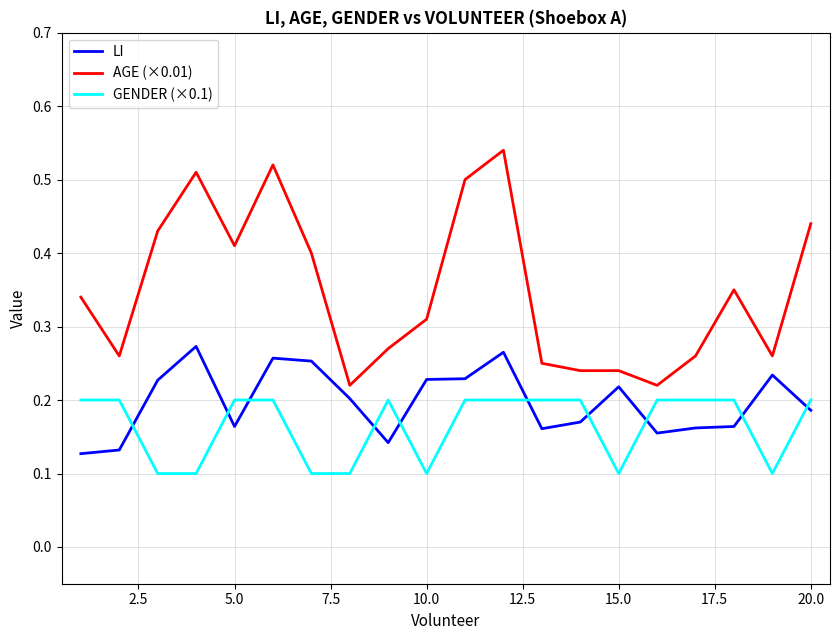

True or false: GENDER (×0.1) and AGE (×0.01) cross at least once.

False